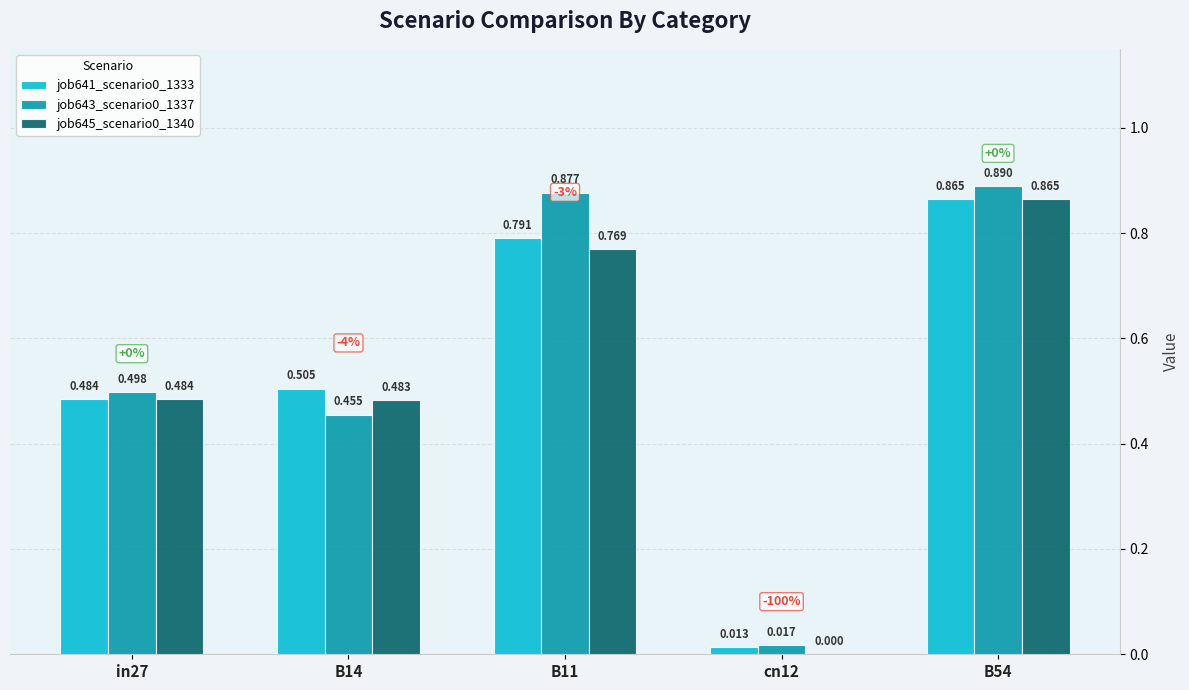

What is the total value across all series at B11?

2.4